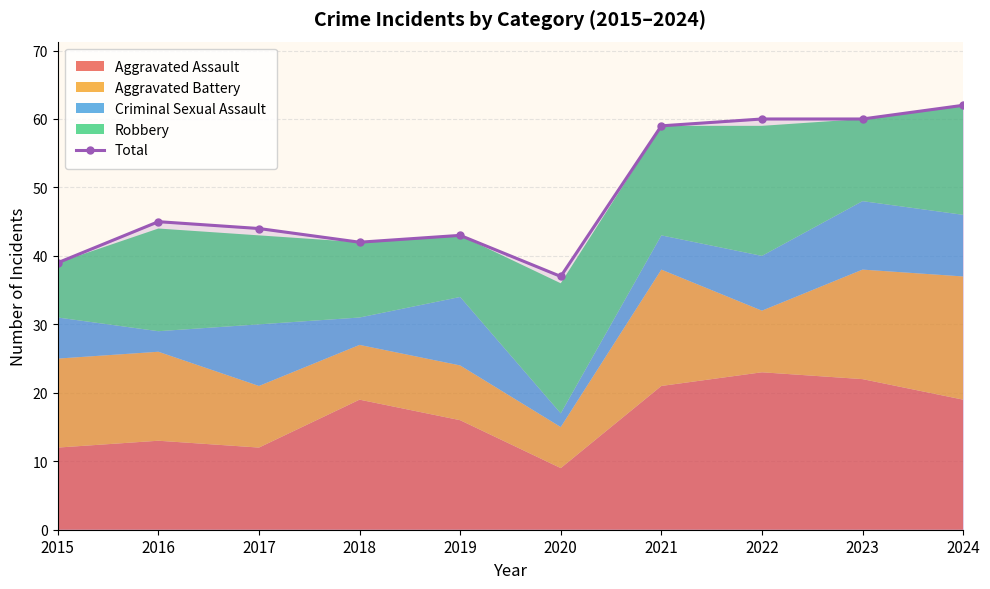

What is the change in value from 2019 to 2021?

+16